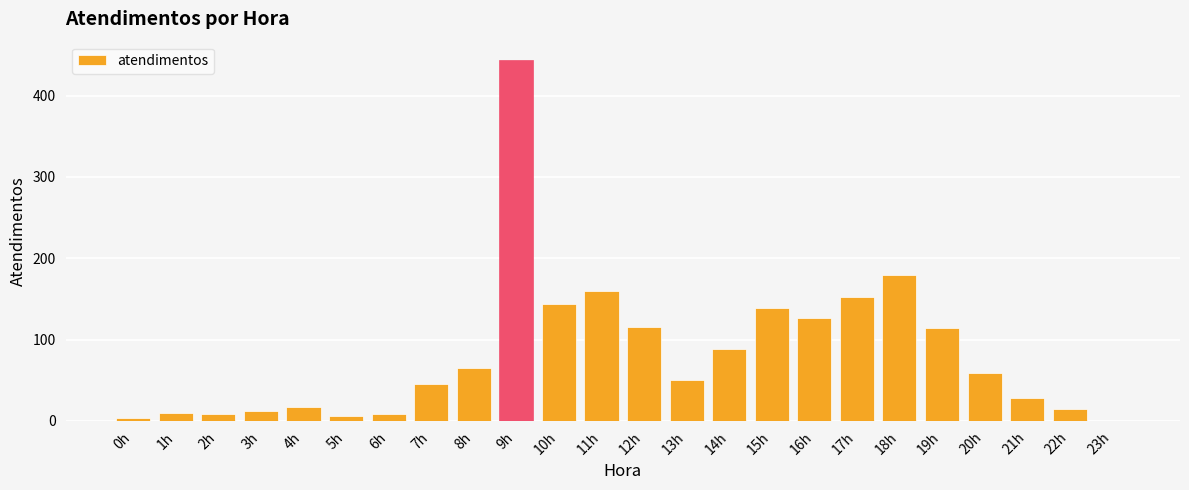

What is the sum of all values?

1991